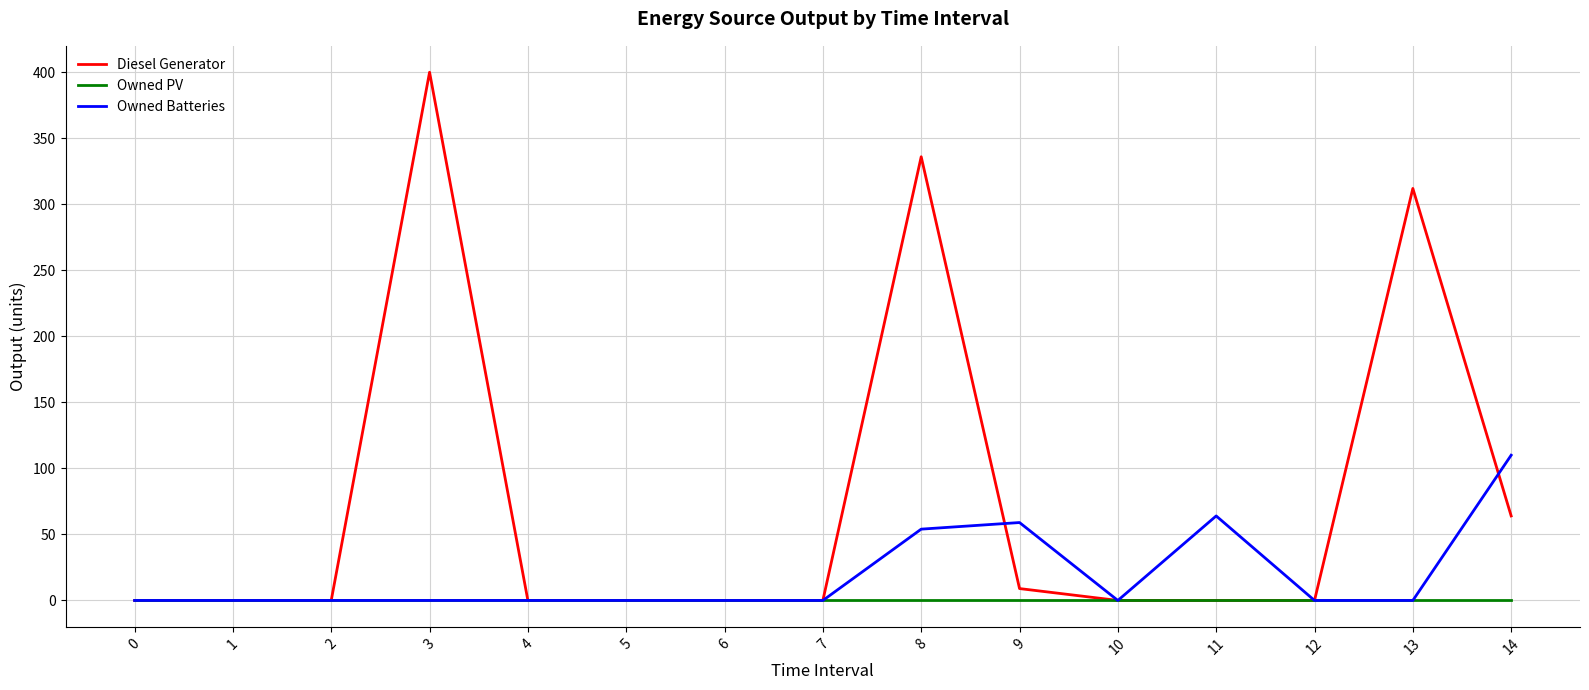

Reading left to right, list all the values displayed in this chart.

Diesel Generator: 0	0	0	400	0	0	0	0	336	9	0	0	0	312	64
Owned PV: 0	0	0	0	0	0	0	0	0	0	0	0	0	0	0
Owned Batteries: 0	0	0	0	0	0	0	0	54	59	0	64	0	0	110